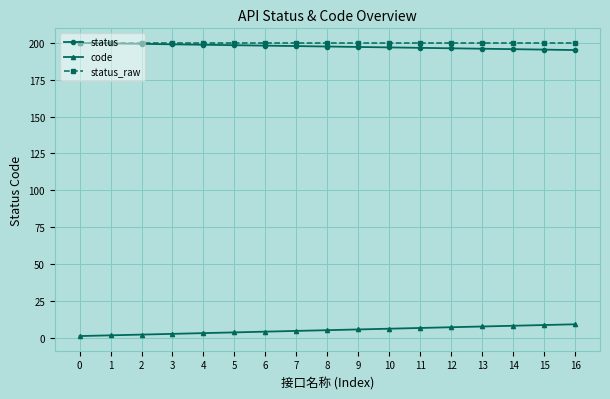

The value of status at 1 is 270.9. True or false?

False